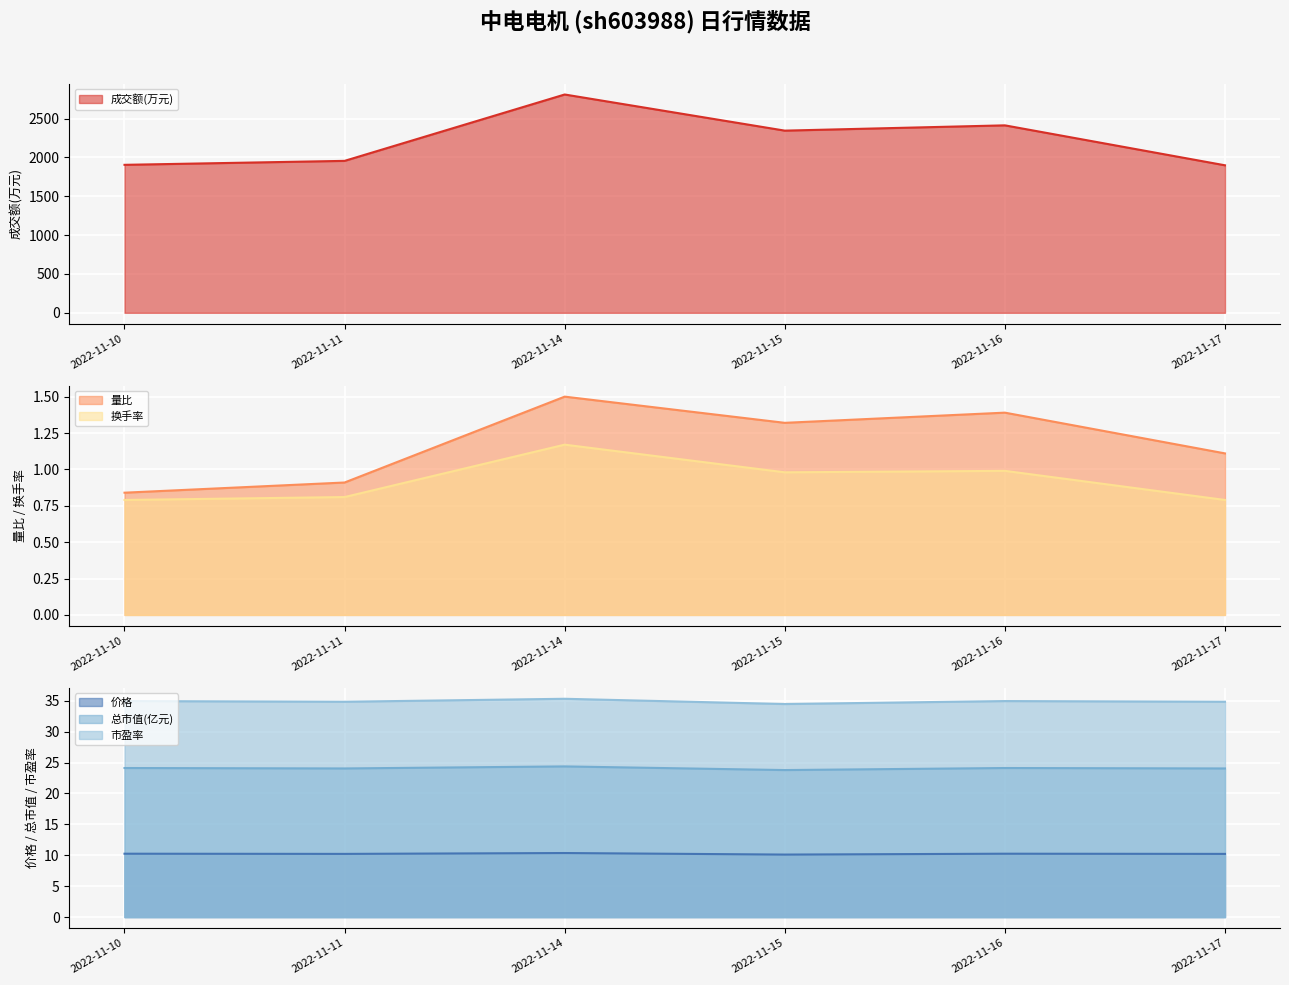

At which category does the chart reach its peak across all series?

2022-11-14